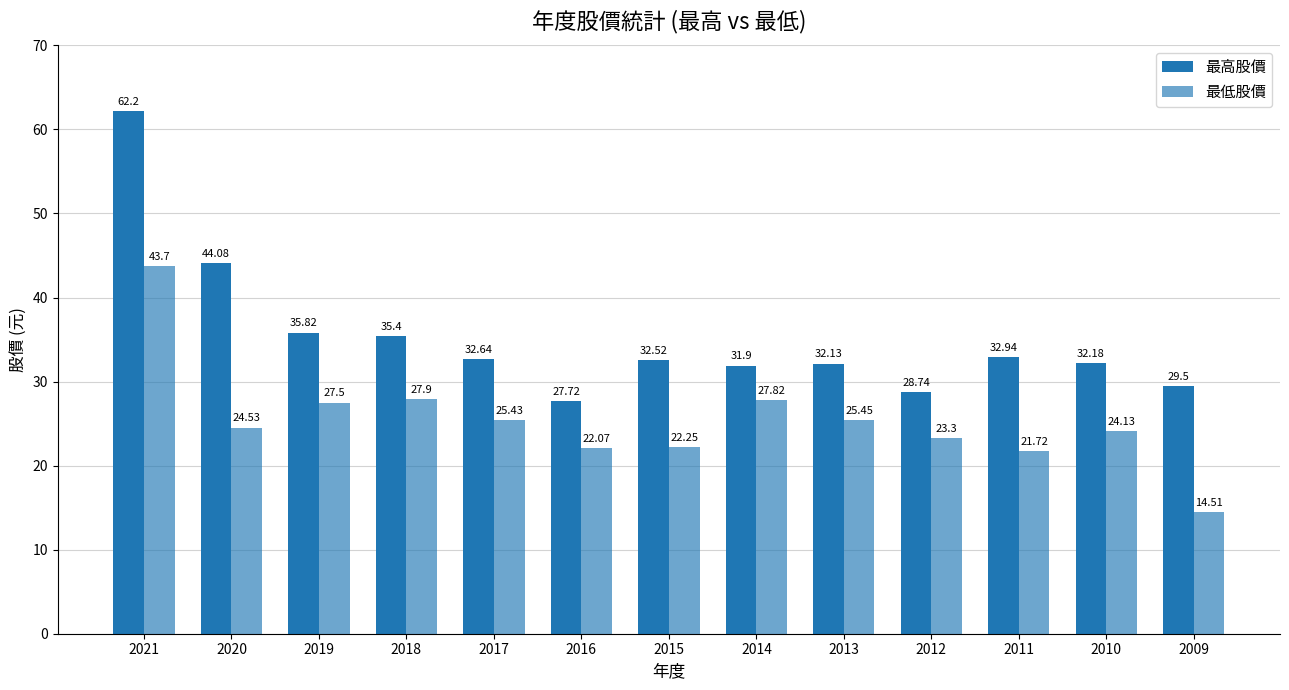

At how many categories does at least one series exceed 20?

13